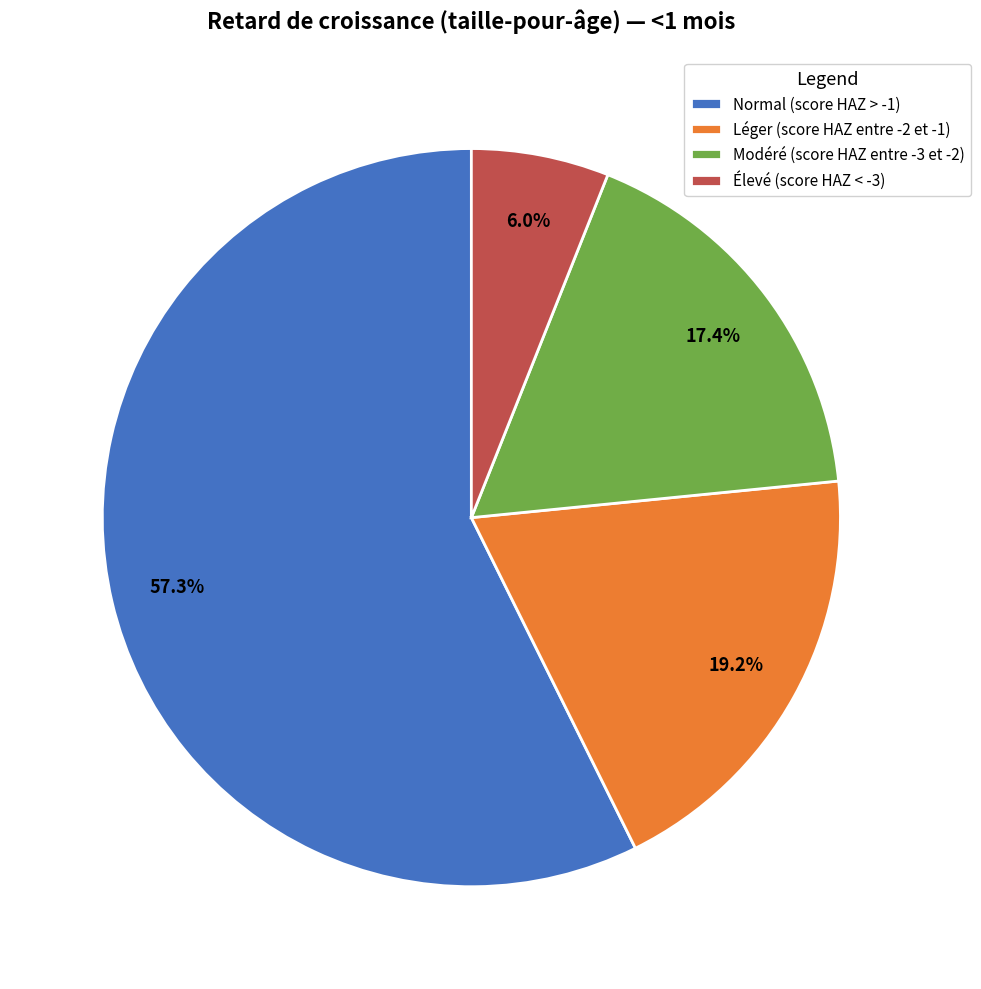

Rank the categories by value from highest to lowest.

Normal (score HAZ > -1), Léger (score HAZ entre -2 et -1), Modéré (score HAZ entre -3 et -2), Élevé (score HAZ < -3)